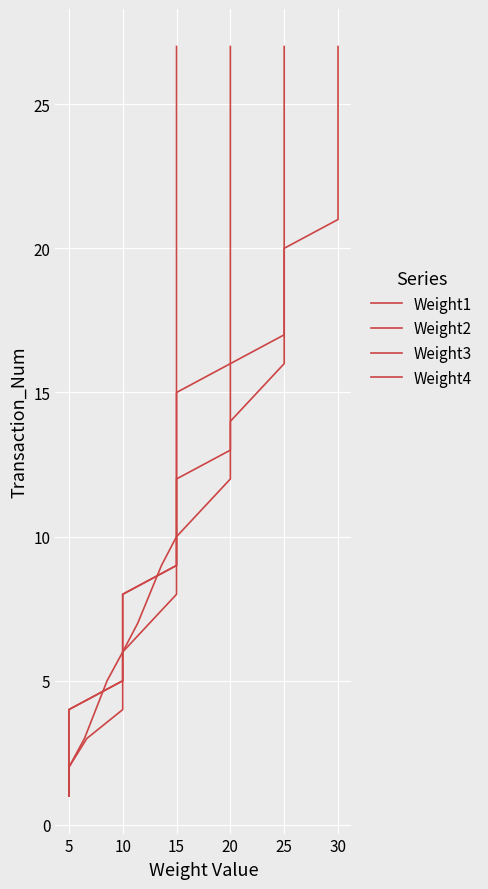

True or false: Weight4 has a value of 16 at 15.

False